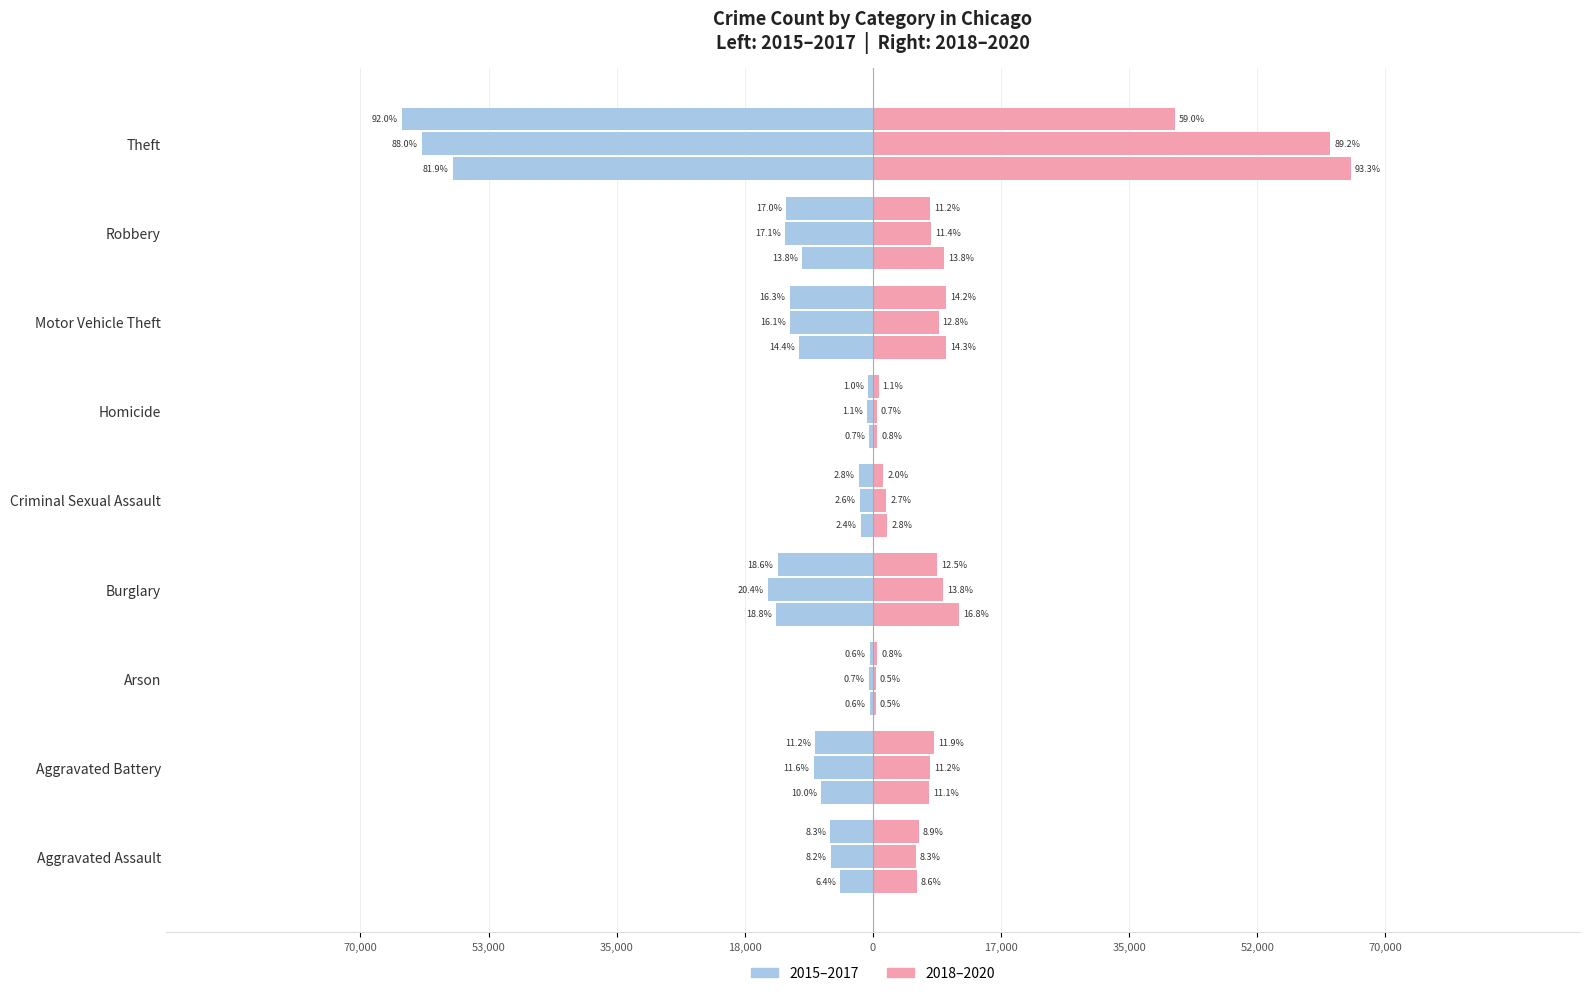

What is the difference between the highest and lowest values at Homicide?

1571